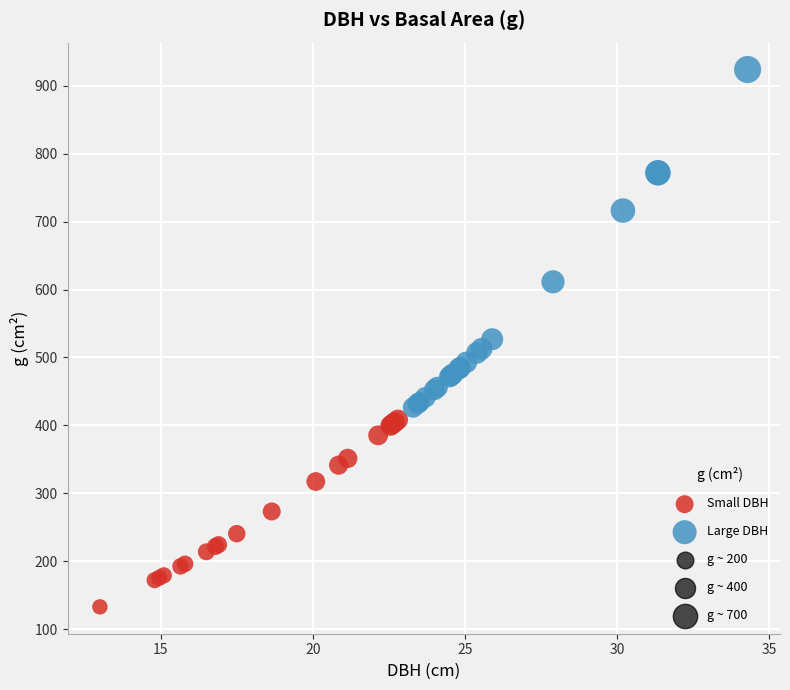

Which series contains the highest Y value?

Large DBH